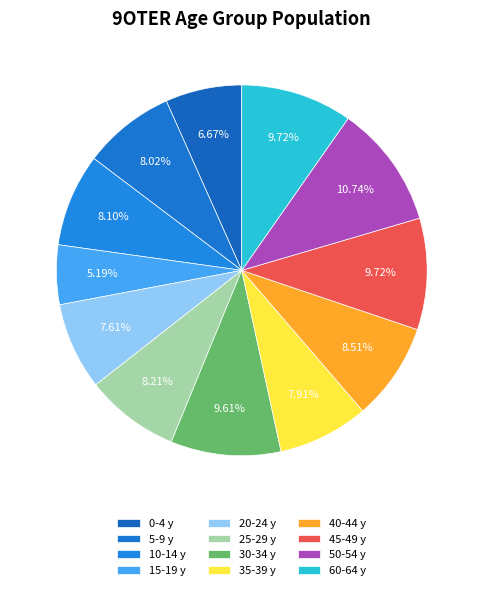

How many slices are in this pie chart?

12